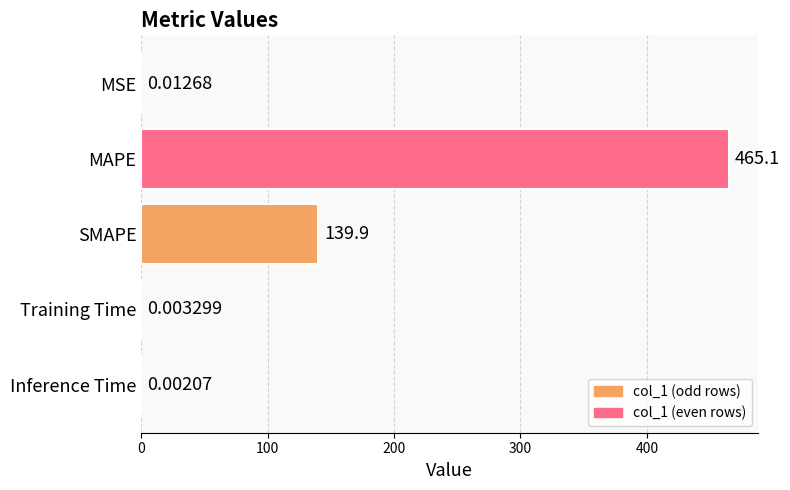

What is the sum of all values?

605.0